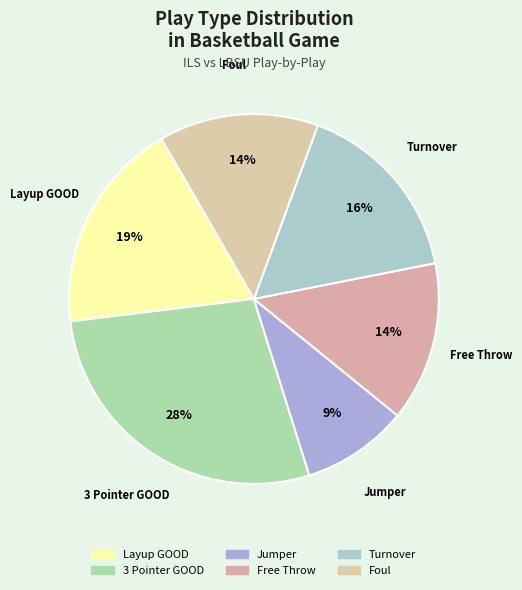

Does Free Throw account for over 50% of the chart?

No